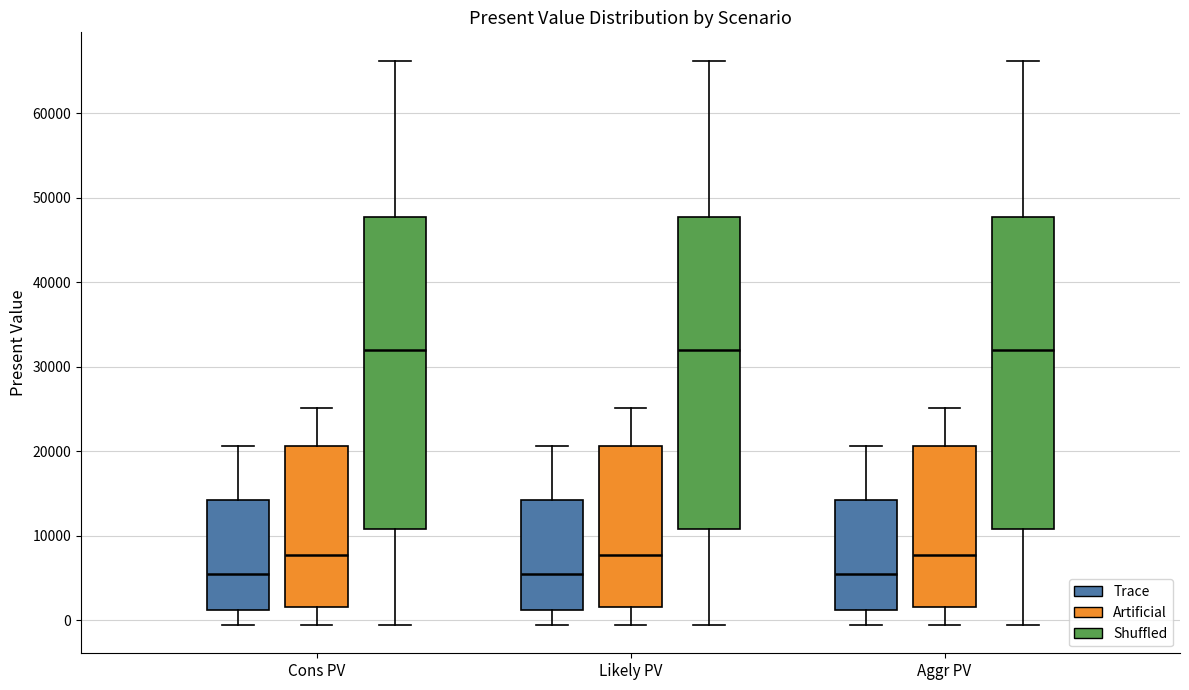

Reading left to right, read every box against the y-axis: the position of its median line, the range the box covers, and the ends of its whiskers. The values are not printed on the chart, so give them approximately, as read against the axis.

Cons PV (Trace): median 5000, box 1000 to 14000, whiskers -1000 to 21000
Cons PV (Artificial): median 8000, box 2000 to 21000, whiskers -1000 to 25000
Cons PV (Shuffled): median 32000, box 11000 to 48000, whiskers -1000 to 66000
Likely PV (Trace): median 5000, box 1000 to 14000, whiskers -1000 to 21000
Likely PV (Artificial): median 8000, box 2000 to 21000, whiskers -1000 to 25000
Likely PV (Shuffled): median 32000, box 11000 to 48000, whiskers -1000 to 66000
Aggr PV (Trace): median 5000, box 1000 to 14000, whiskers -1000 to 21000
Aggr PV (Artificial): median 8000, box 2000 to 21000, whiskers -1000 to 25000
Aggr PV (Shuffled): median 32000, box 11000 to 48000, whiskers -1000 to 66000